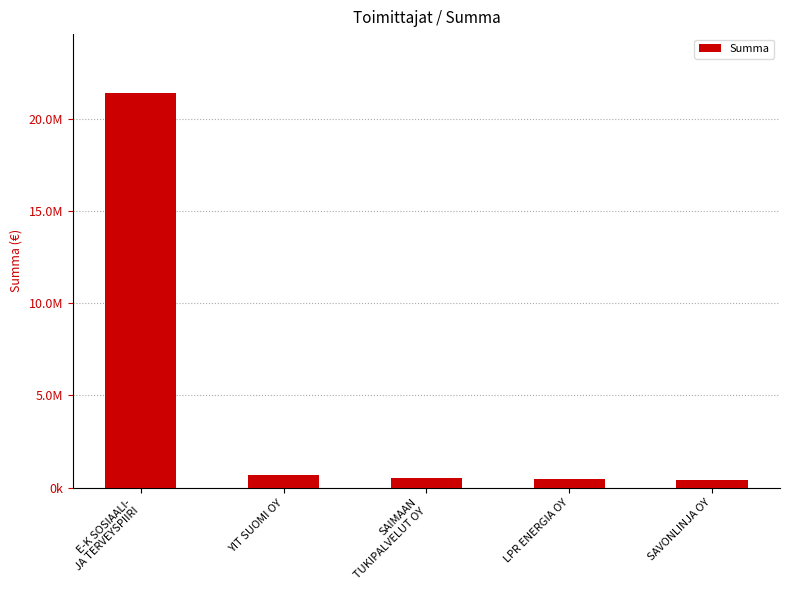

Does the chart contain any negative values?

No